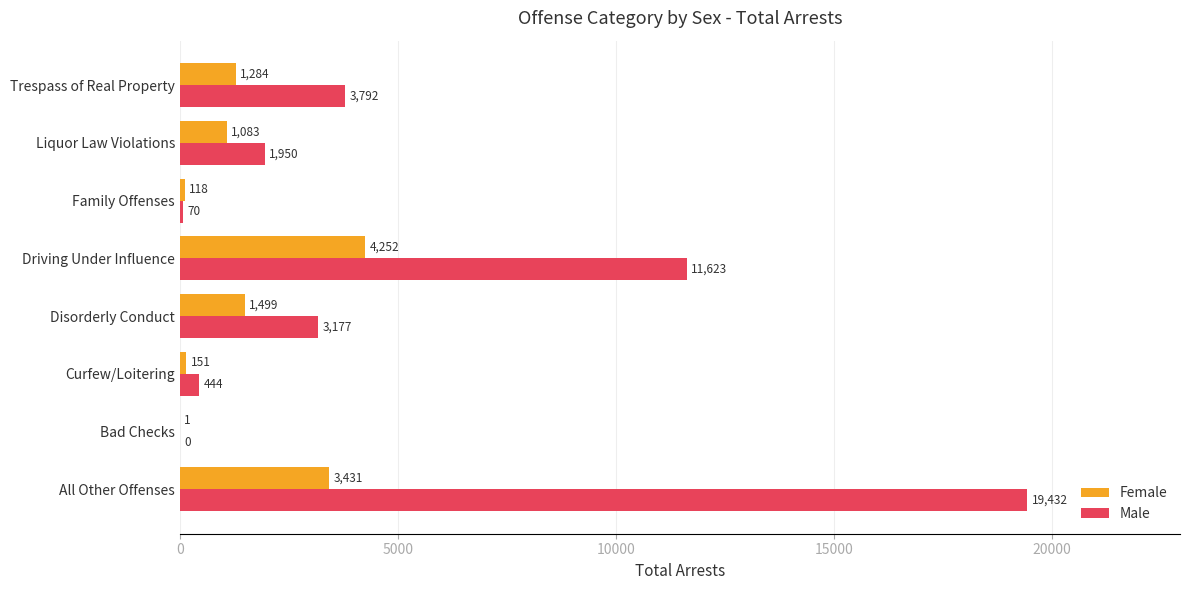

What is the highest value of the Male series?

19432